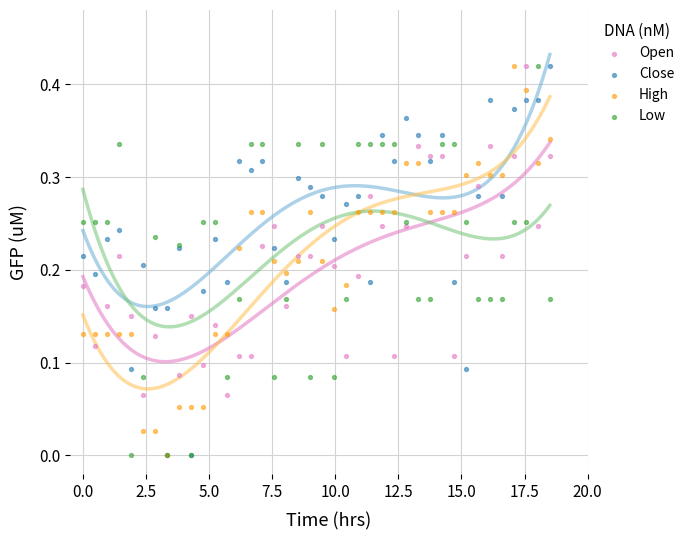

Which series contains the lowest Y value?

Open